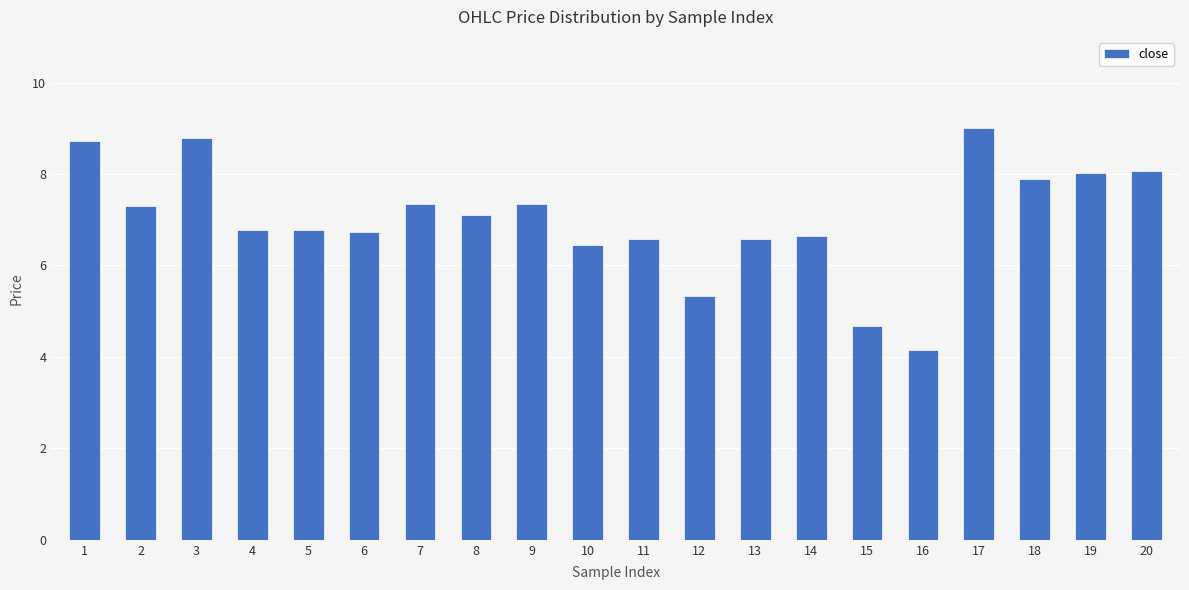

How many data points are less than 7?

10